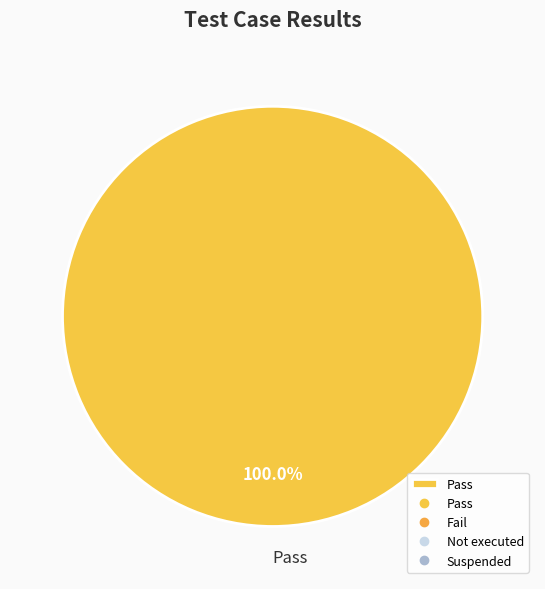

Rank the categories by value from highest to lowest.

Pass